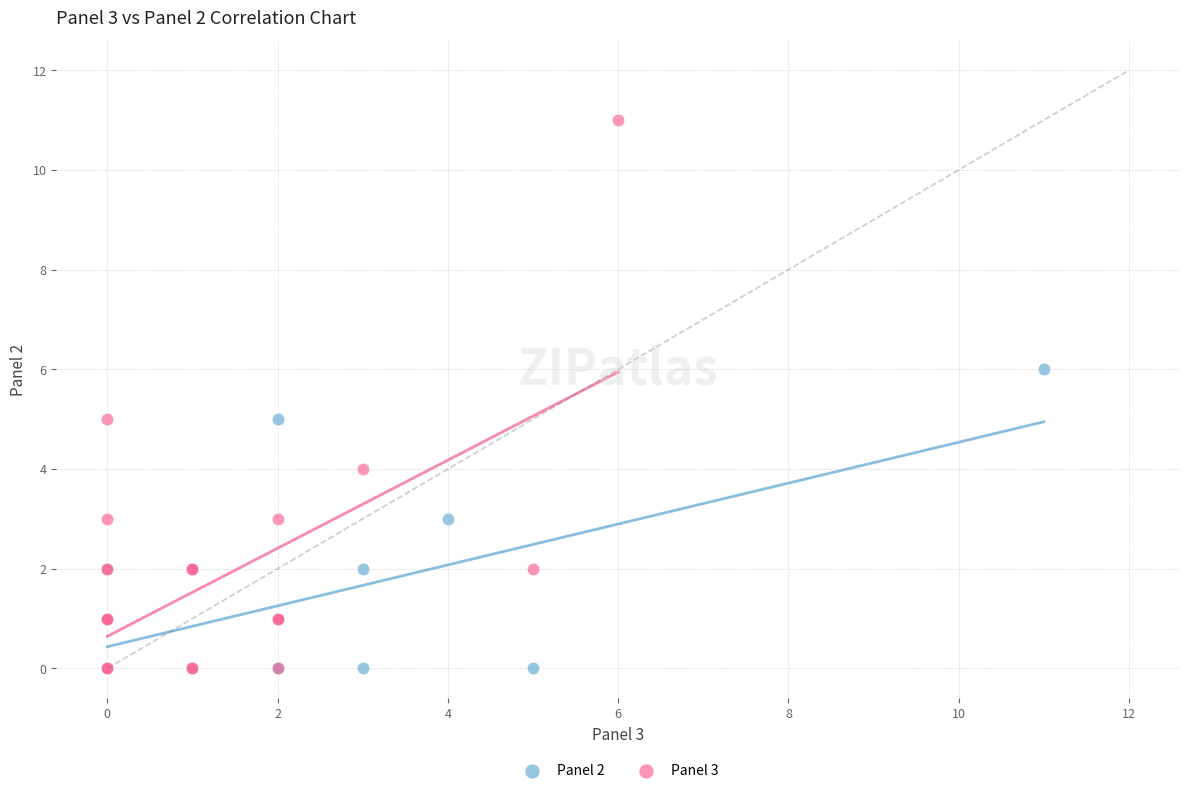

Which series has the largest Y range (max minus min)?

Panel 3